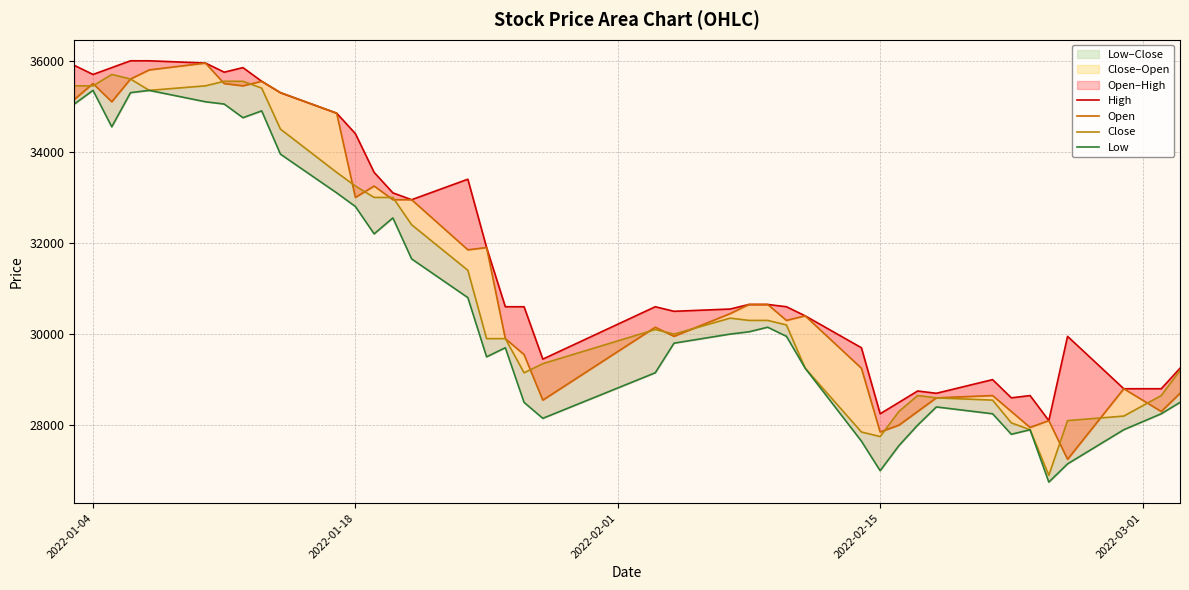

Which series has the largest total across all categories?

High